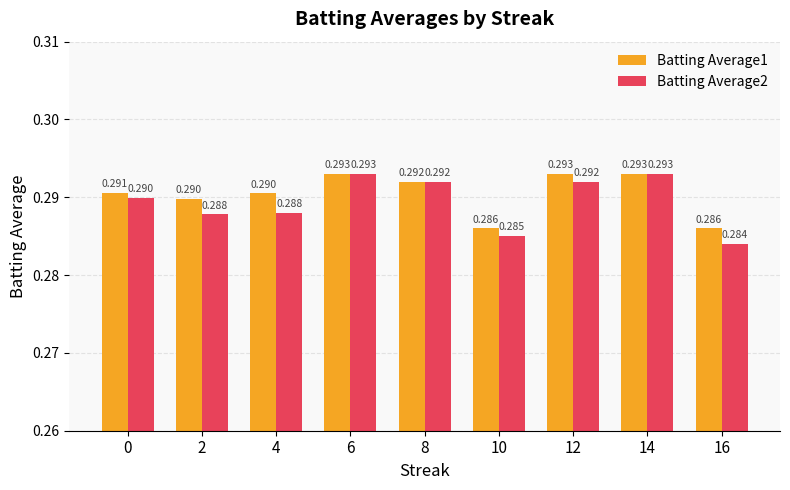

Is the value of Batting Average2 at 4 greater than the value of Batting Average1 at 16?

Yes